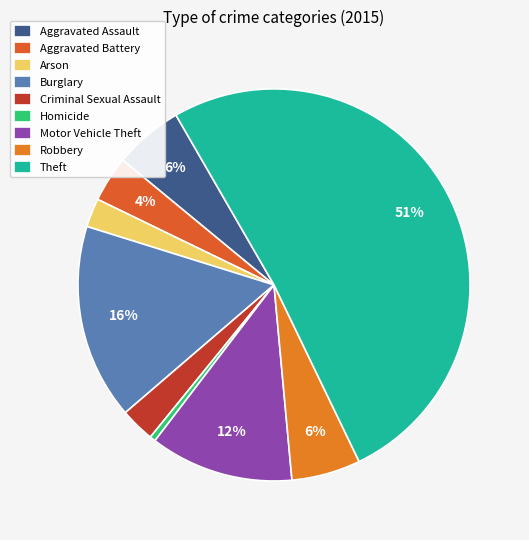

Is the sum of Robbery and Motor Vehicle Theft greater than half?

No